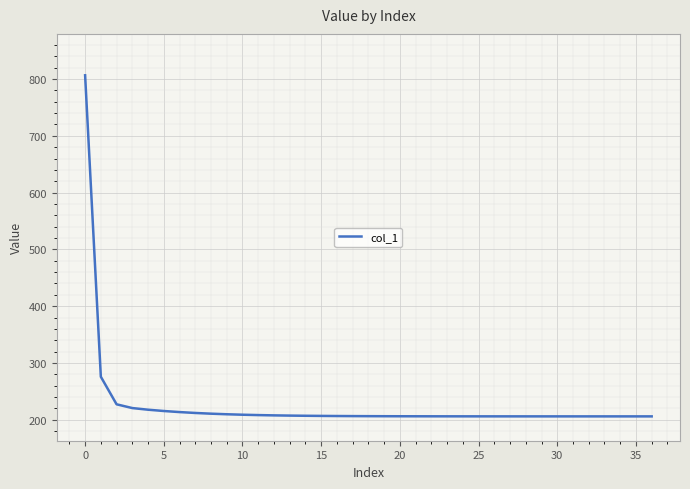

Is it true that the value at 12 is 339.0?

False